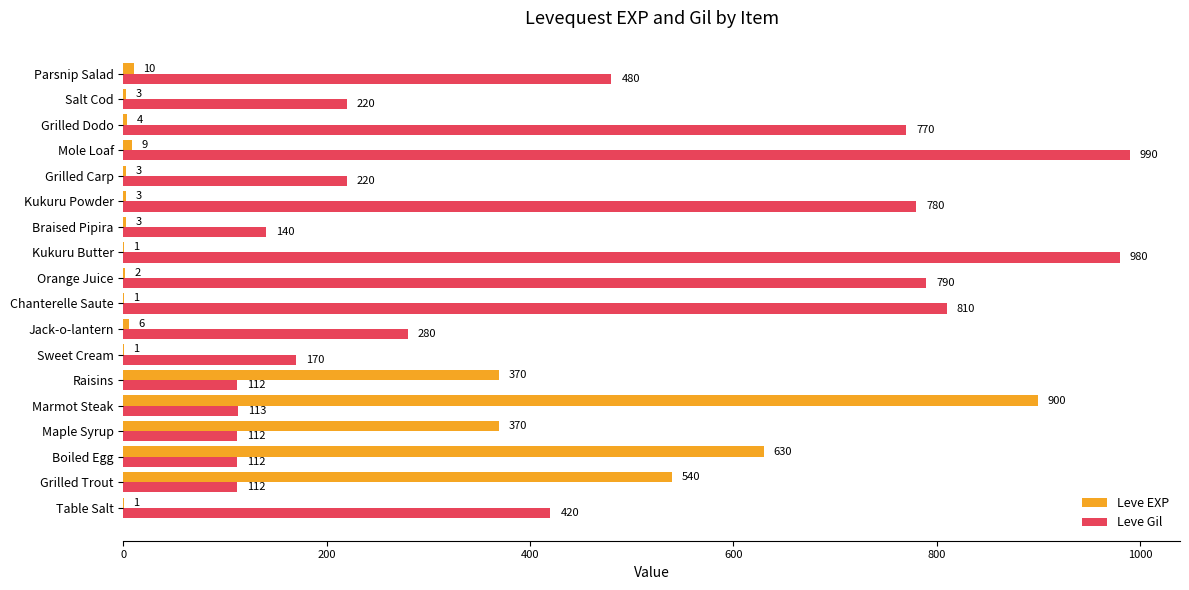

Which series changed the most between Kukuru Powder and Salt Cod?

Leve Gil